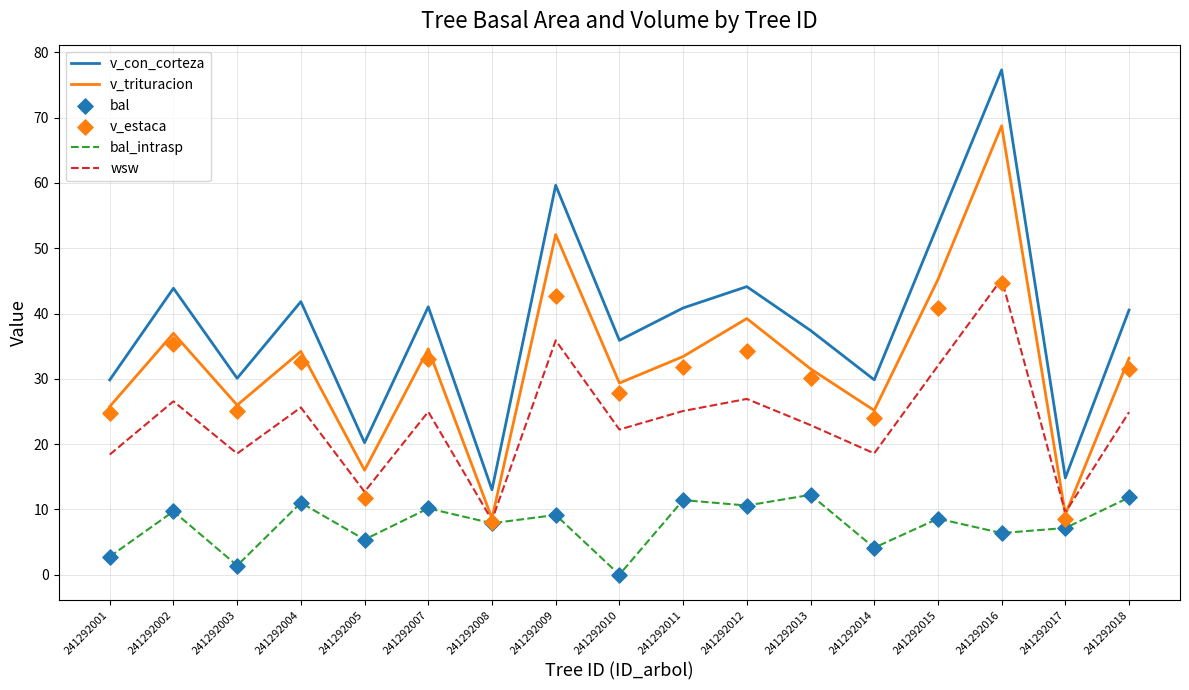

At which category is the sum across all series the highest?

241292016